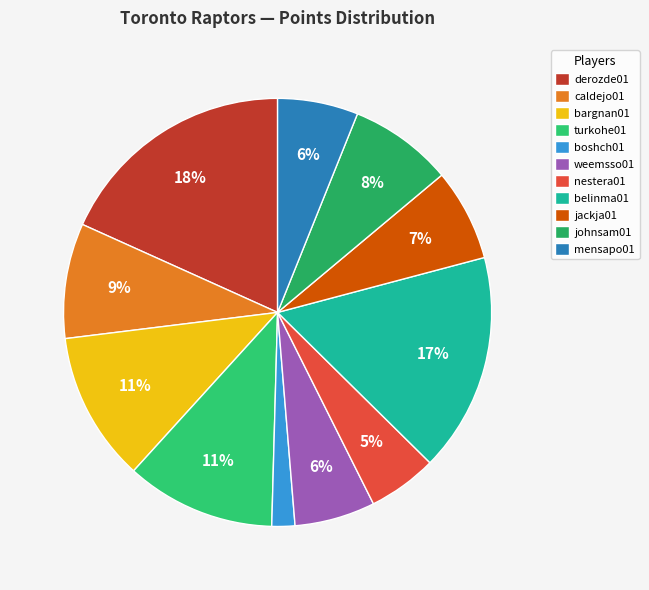

True or false: jackja01 accounts for 1% of the total.

False